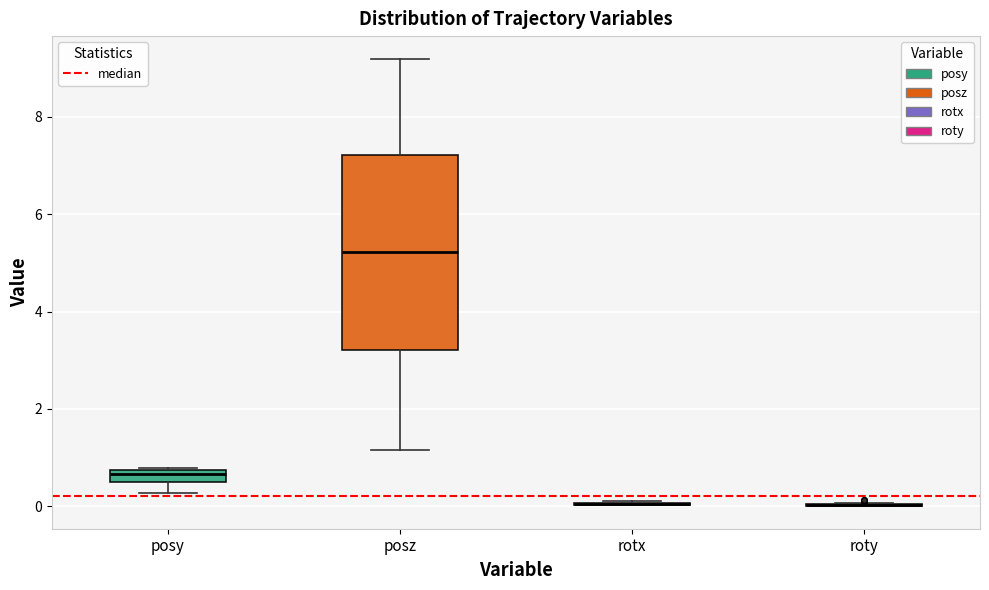

Comparing the boxes themselves (not the whiskers), which one is the tallest?

posz